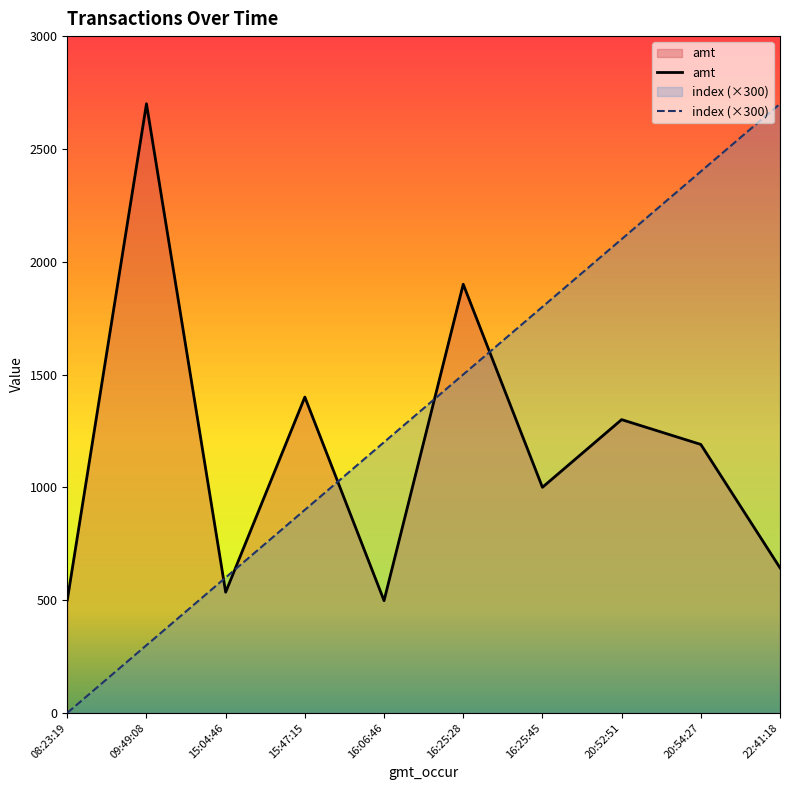

Does the chart have visible grid lines?

No